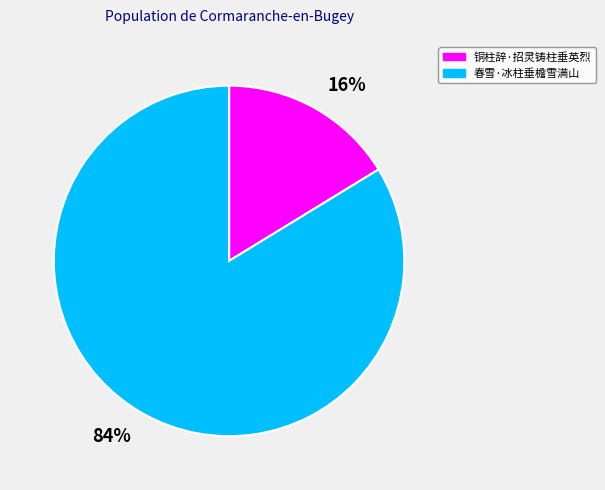

To the nearest percent, what is the average slice percentage?

50%